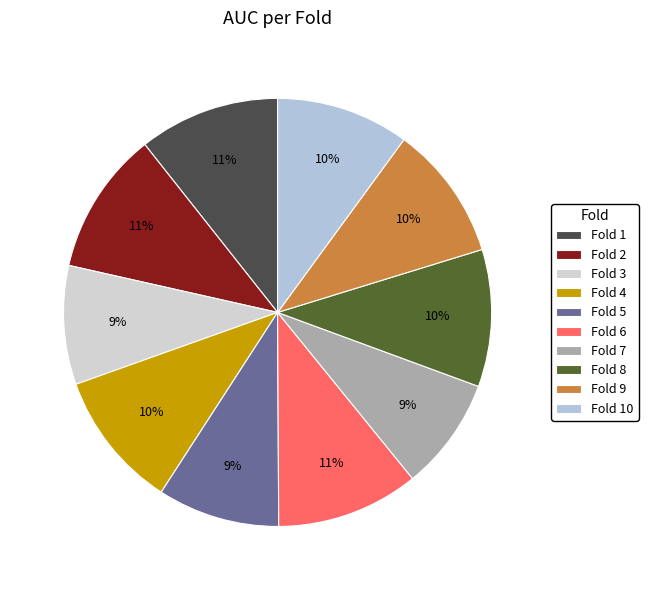

Count the number of slices in the pie.

10